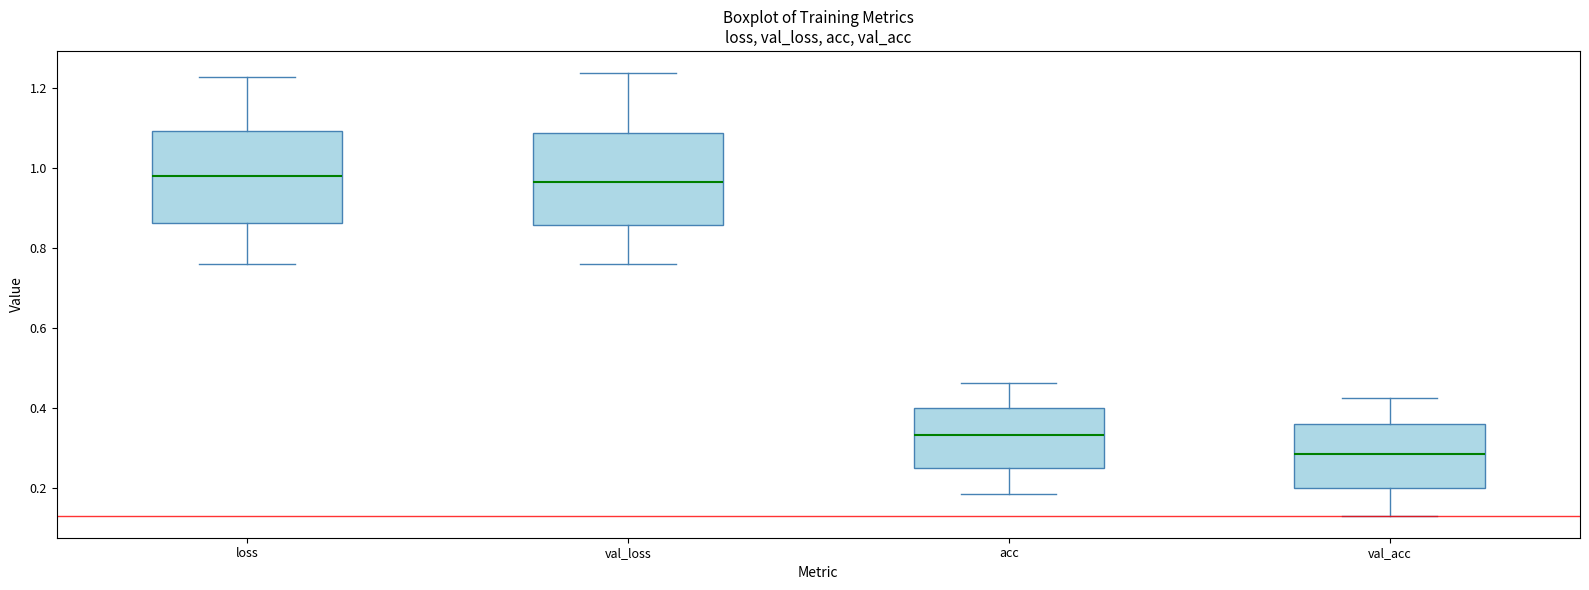

Where does the median line of the box for loss sit on the y-axis? The values are not printed on the chart, so give them approximately, as read against the axis.

0.98